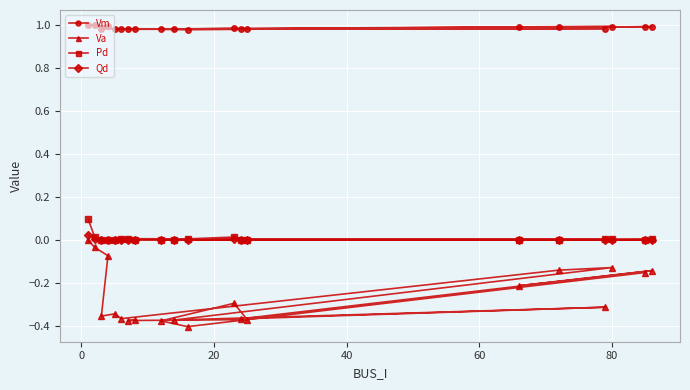

Which series has the largest total across all categories?

Vm